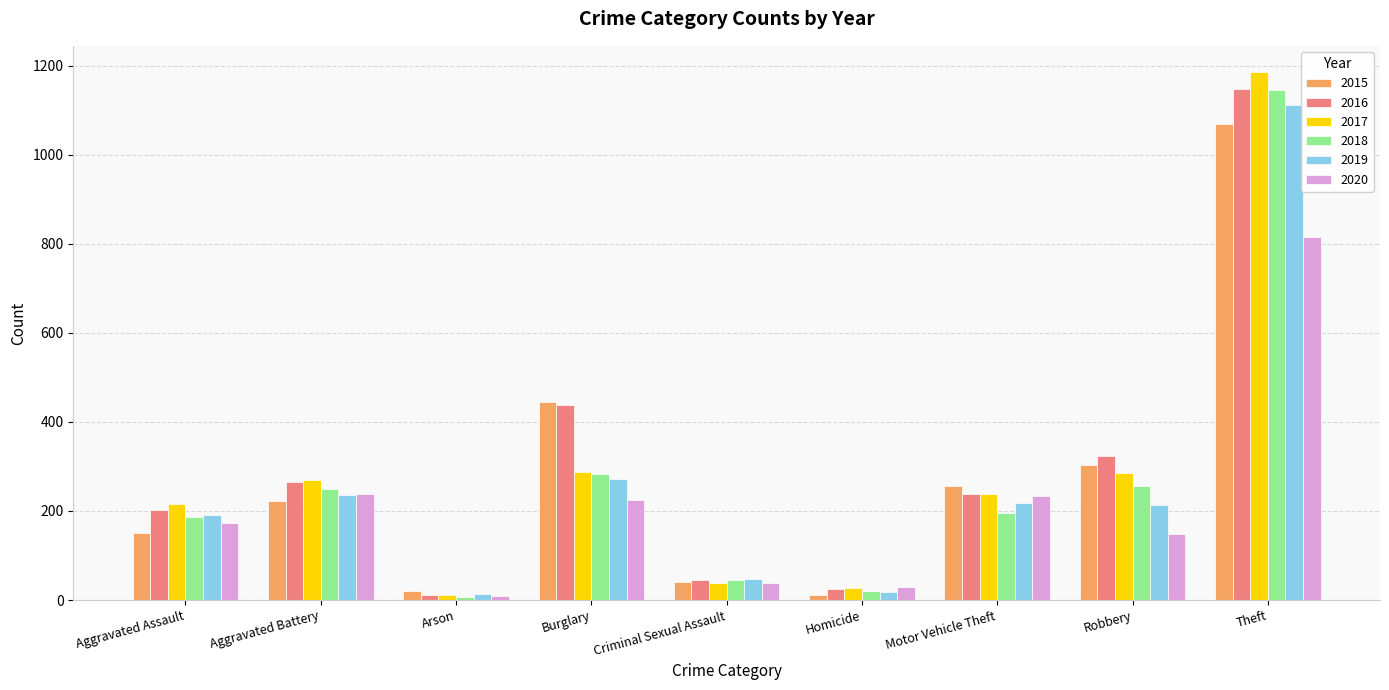

What are all the series names shown in the legend?

2015, 2016, 2017, 2018, 2019, 2020